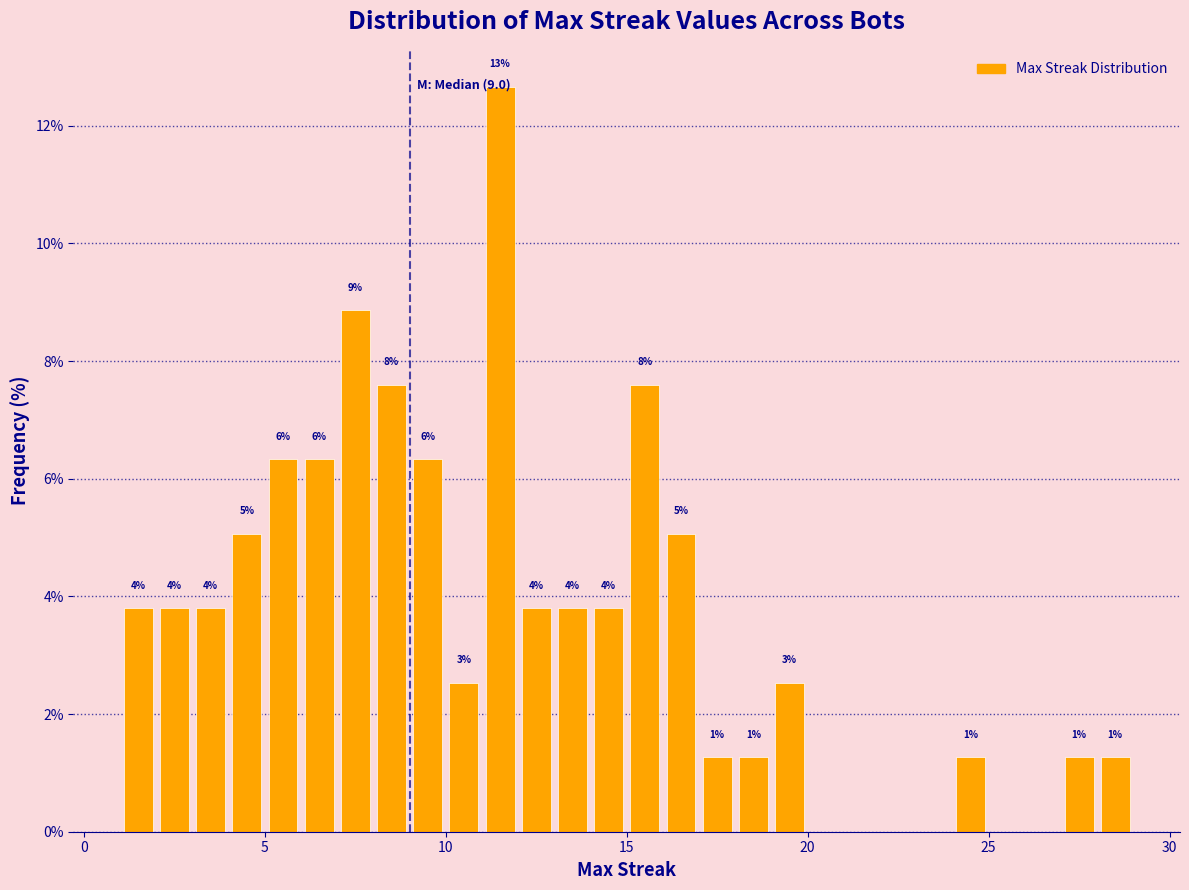

Read against the x-axis, roughly where is the centre of the tallest bar?

11.5